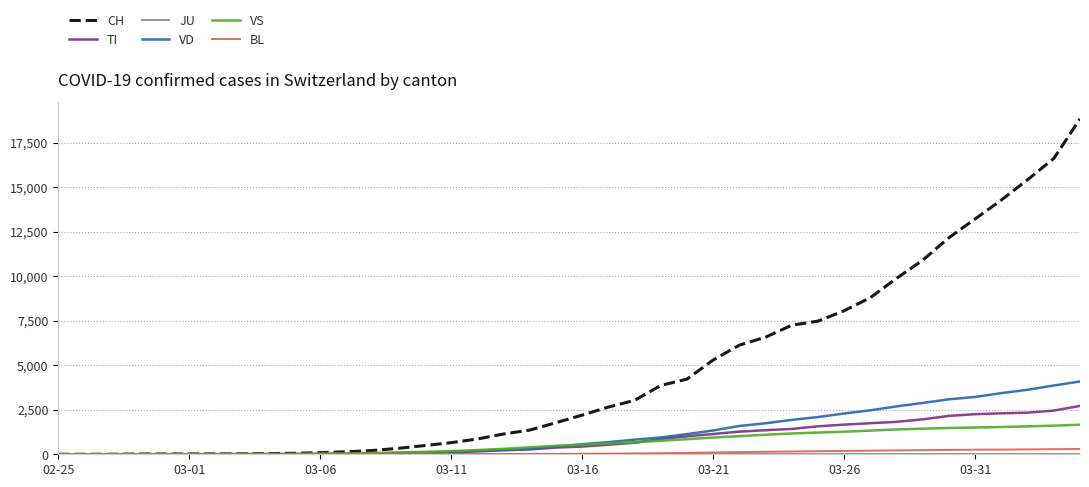

Which series has the widest spread of values?

CH